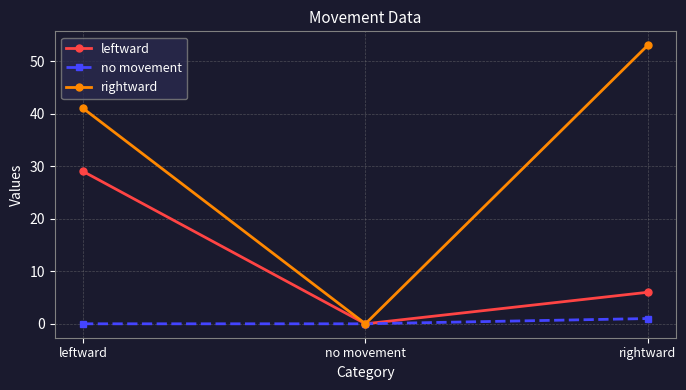

List the series in order of their peak value, highest first.

rightward, leftward, no movement